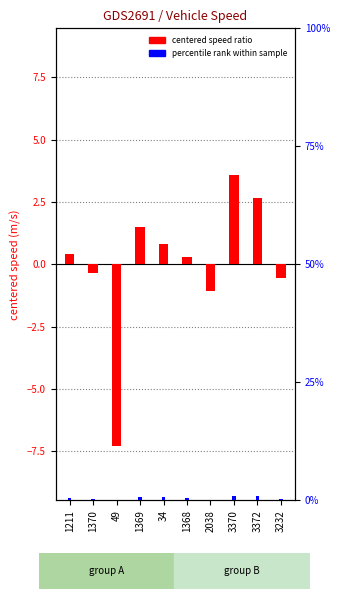

At how many categories does at least one series exceed 1?

3